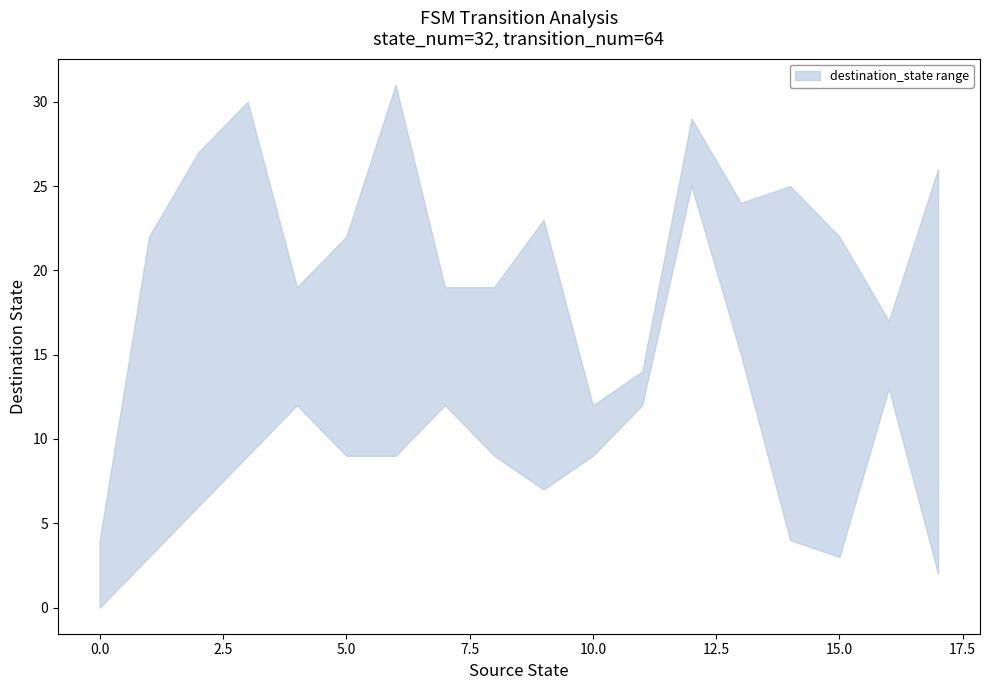

How many interior local valleys does the lower series have?

2